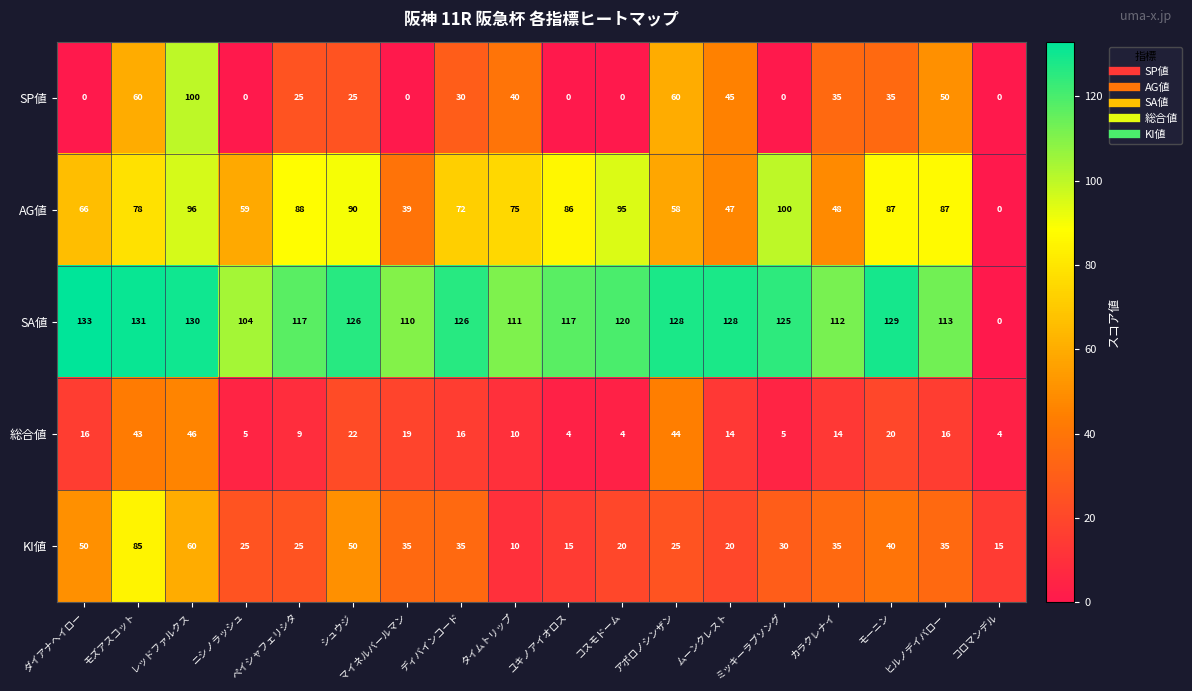

Between ダイアナヘイロー and ディバインコード, which series saw the biggest shift?

SP値